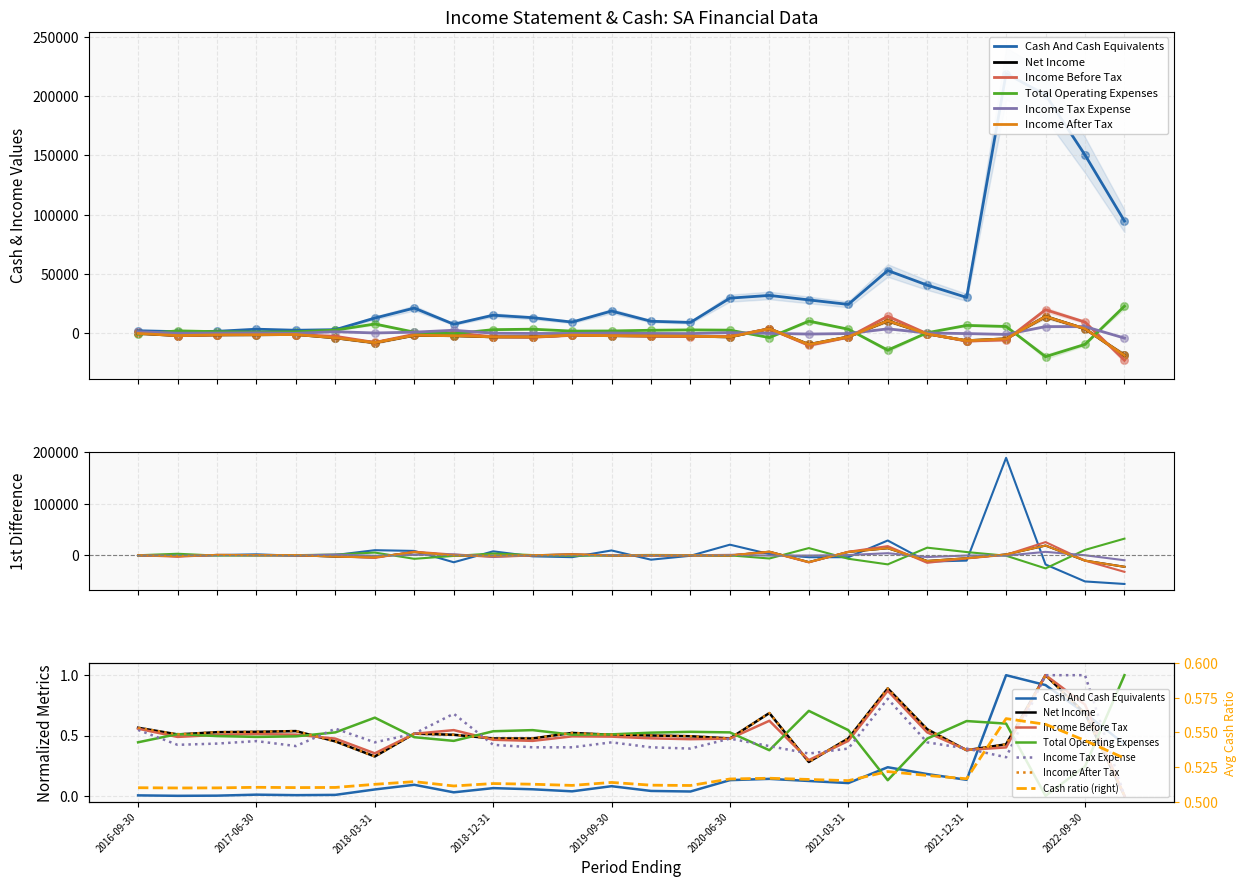

At which category is the sum across all series the highest?

2022-06-30